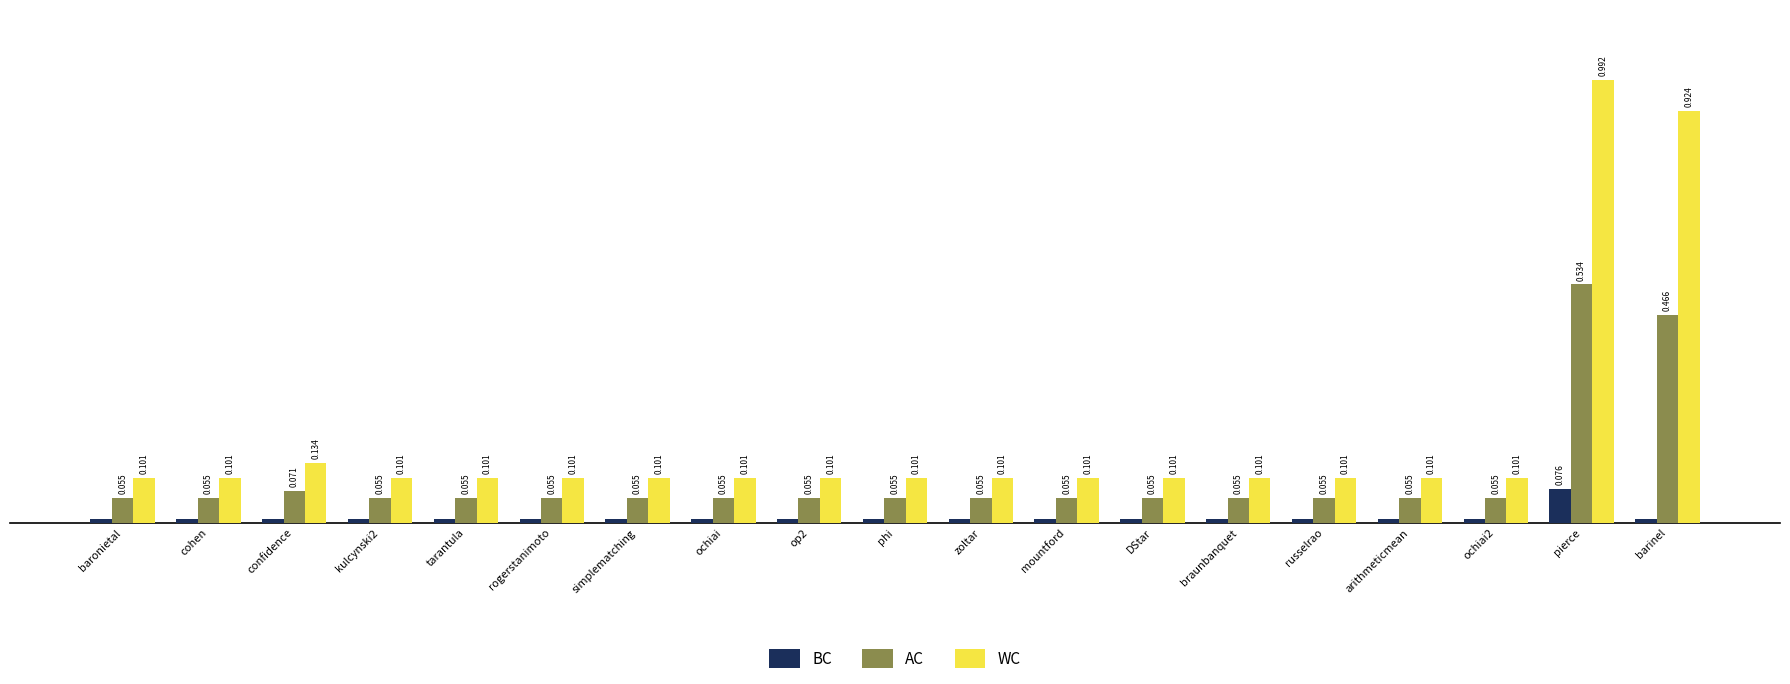

Which series has the widest spread of values?

WC